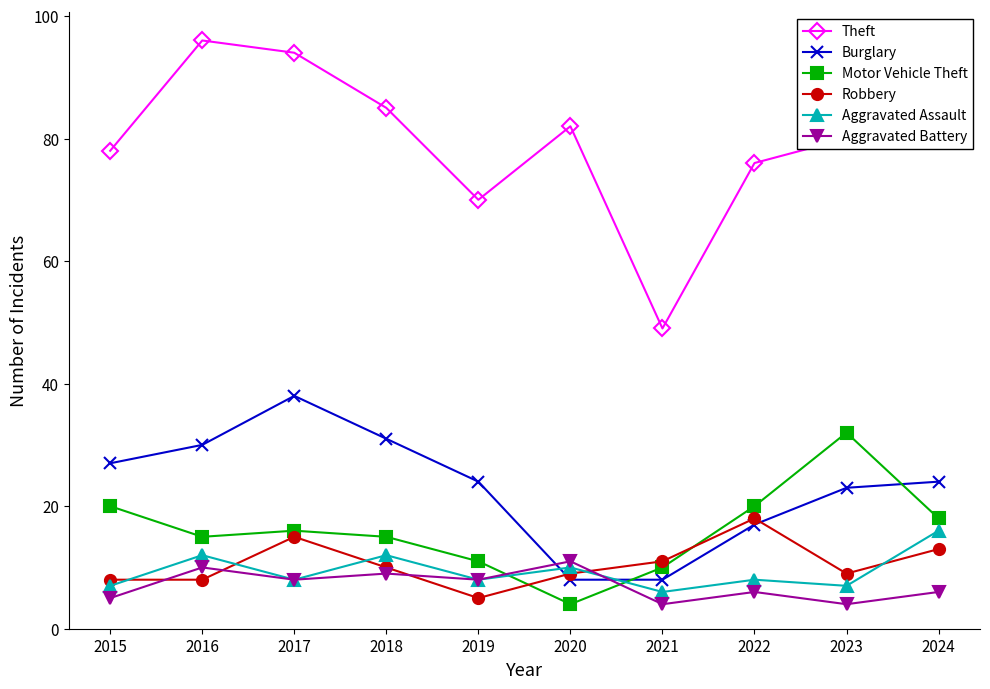

Count the Aggravated Assault values in the range 7 to 12.

8